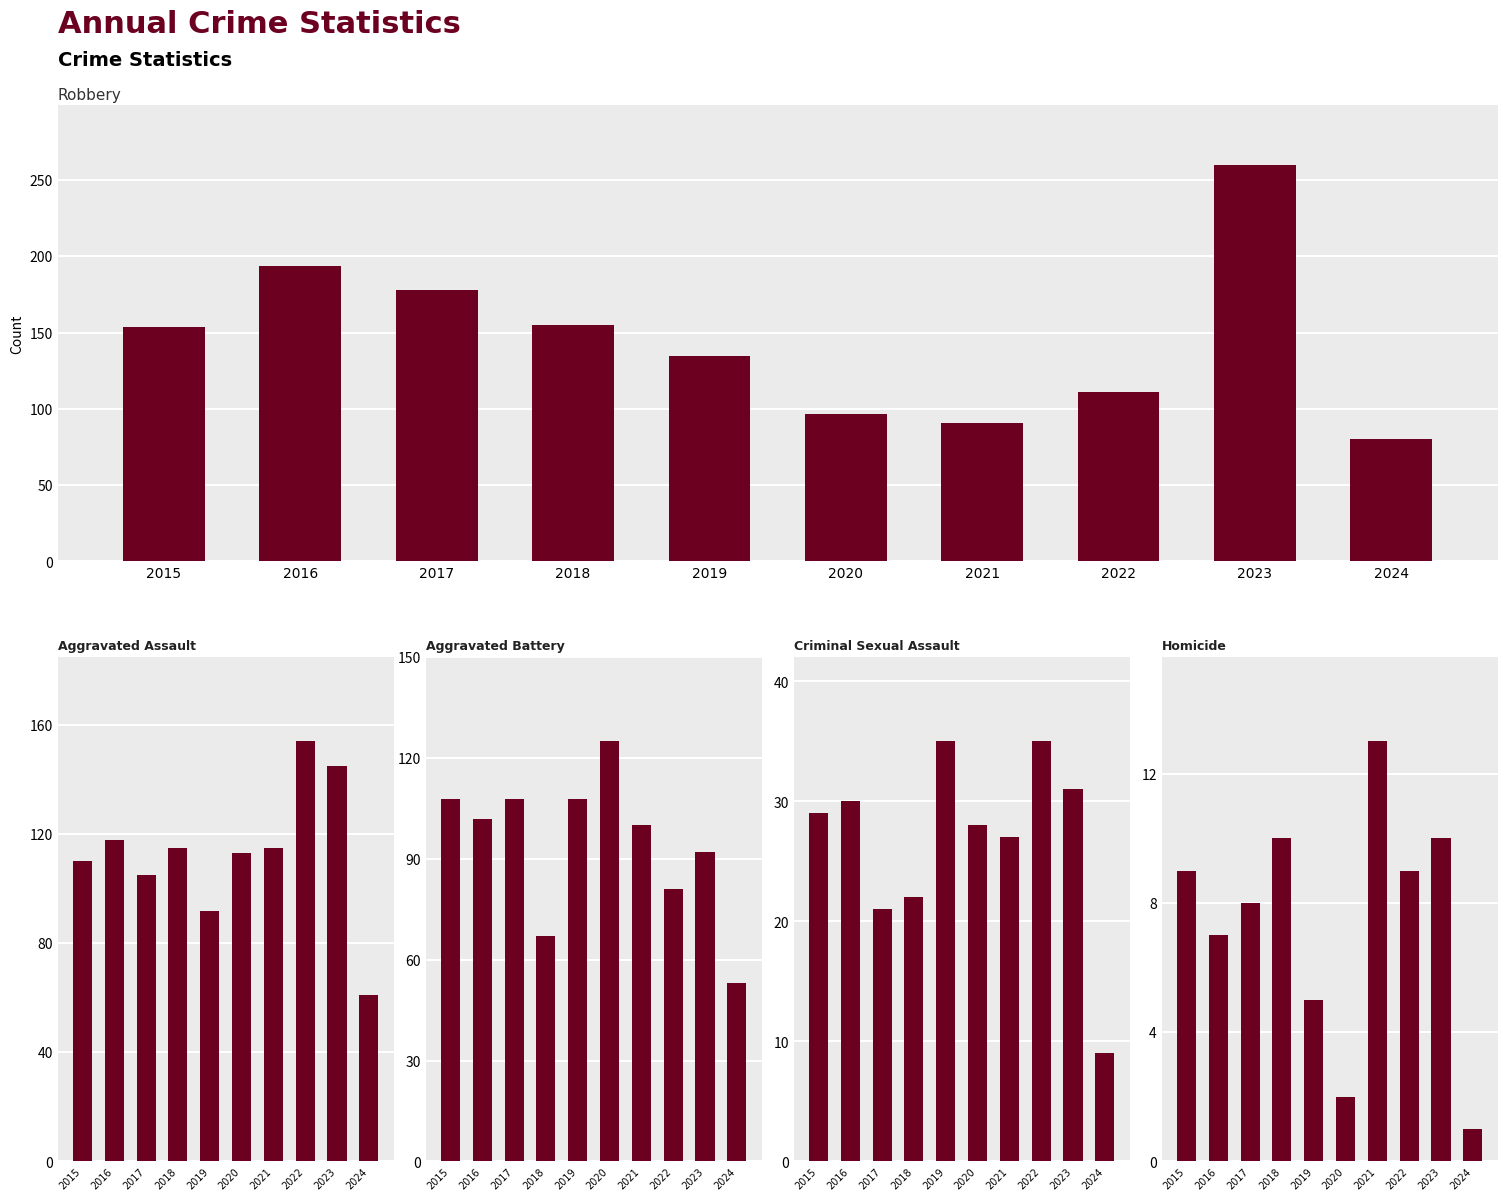

What is the minimum value shown in the chart?

1